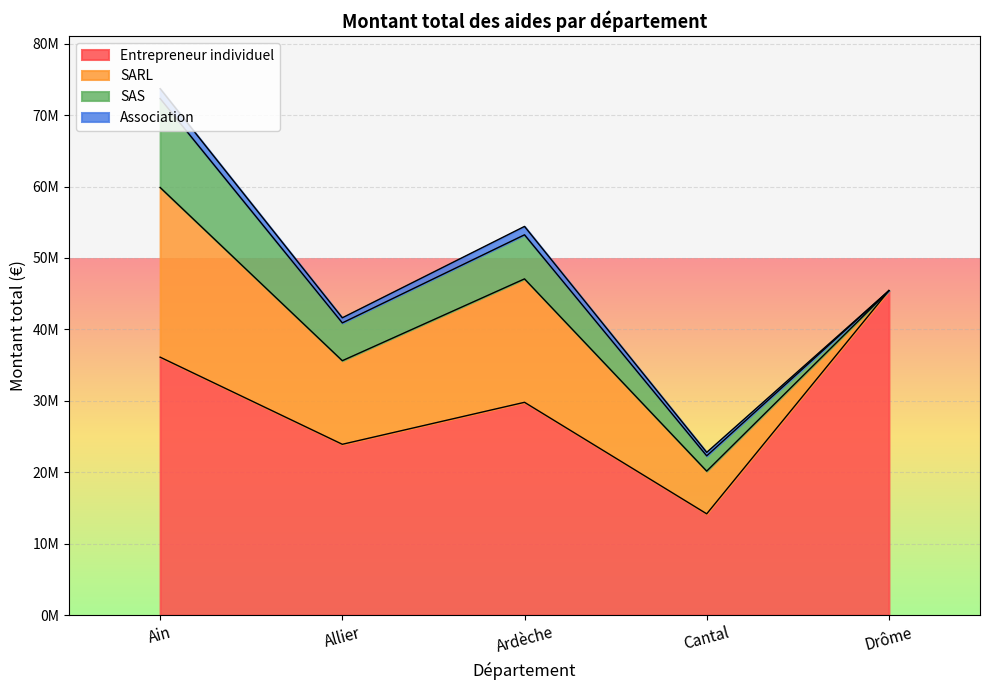

Reading right to left, list all the values displayed in this chart.

Entrepreneur individuel: 45420006	14177572	29788891	23912022	36109297
SARL: 0	5977902	17279537	11702373	23755407
SAS: 0	2139821	6170476	5290684	12449385
Association: 0	485733	1172623	715798	1382342